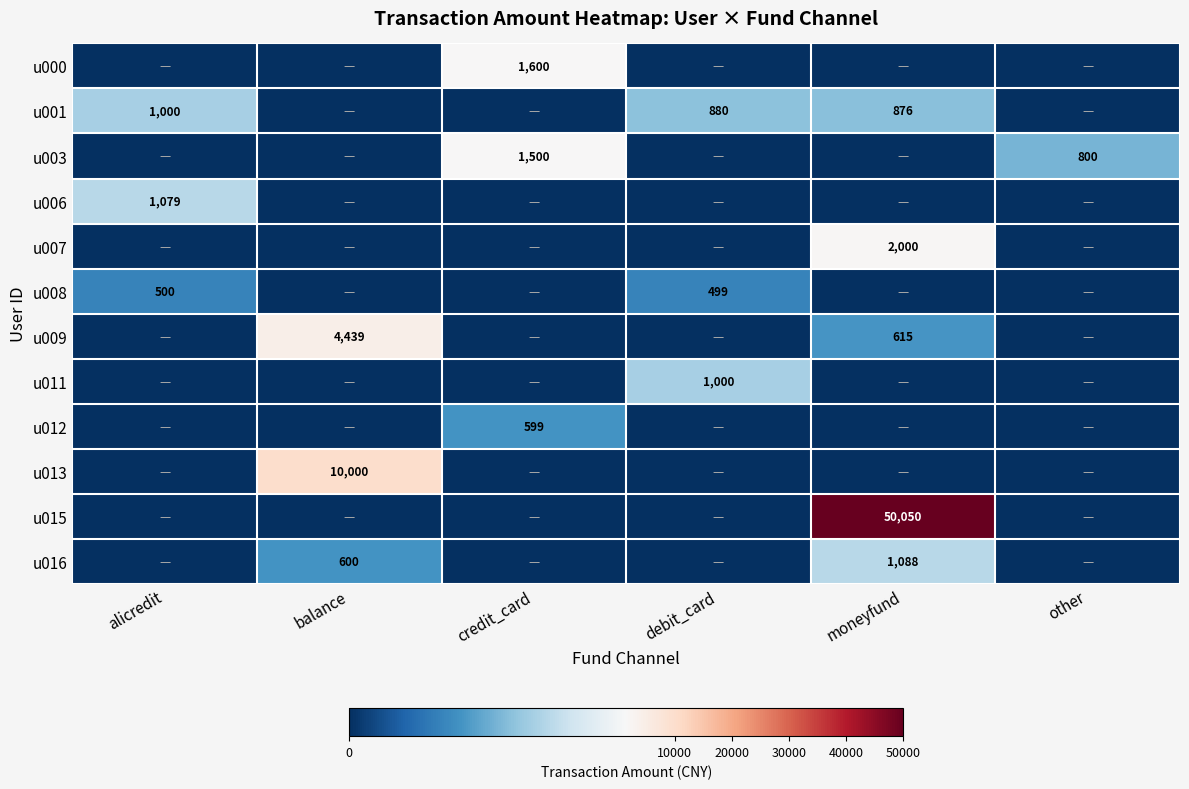

True or false: u000 has a value of 1600 at credit_card.

True